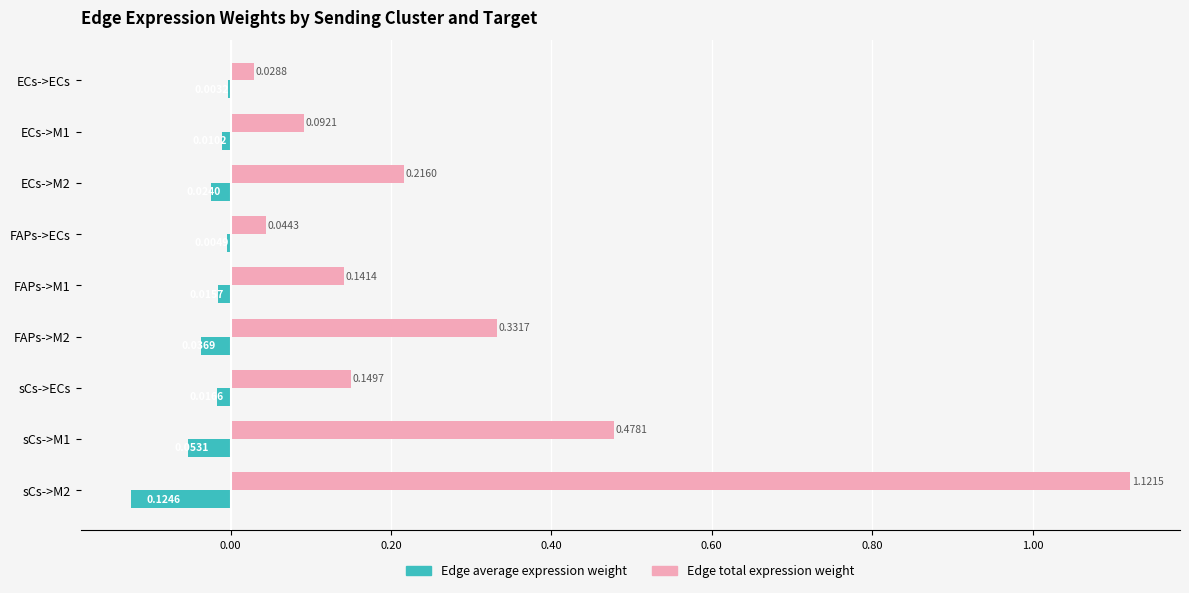

What is the sum of all Edge total expression weight values?

2.6